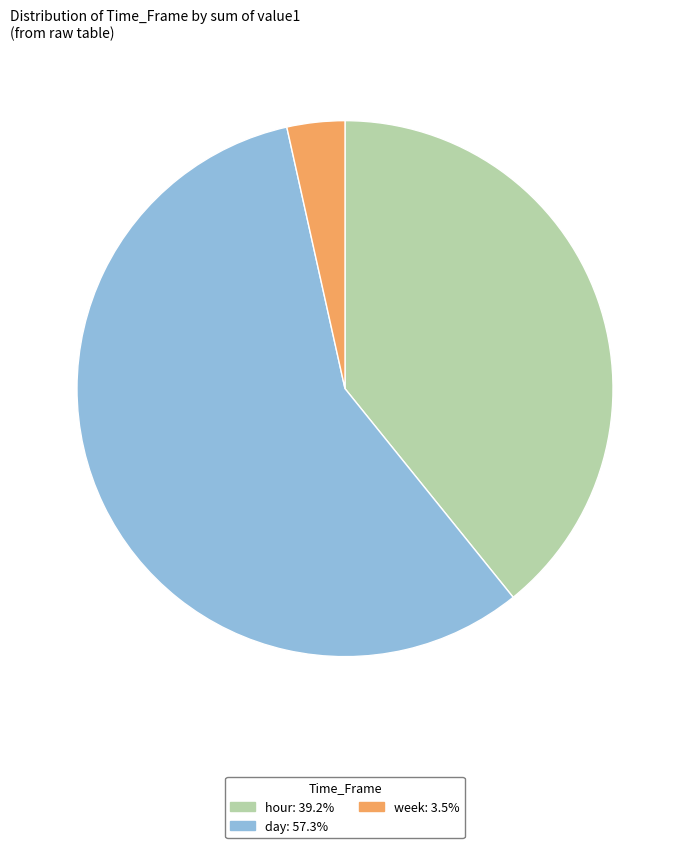

Combined, do week: 3.5% and day: 57.3% account for over 50%?

Yes